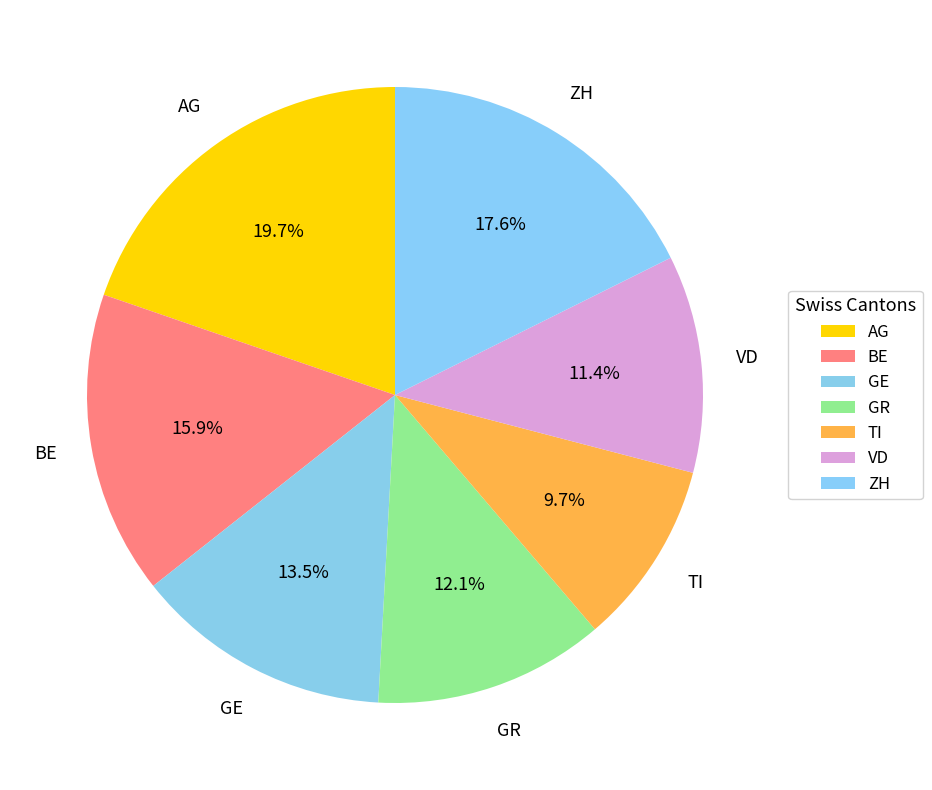

Rank the categories by value from highest to lowest.

AG, ZH, BE, GE, GR, VD, TI